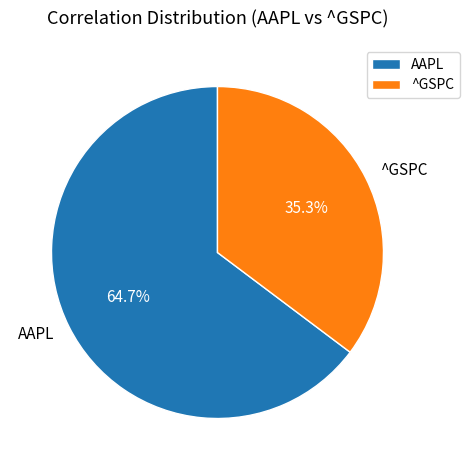

The AAPL slice represents 59% of the pie. True or false?

False